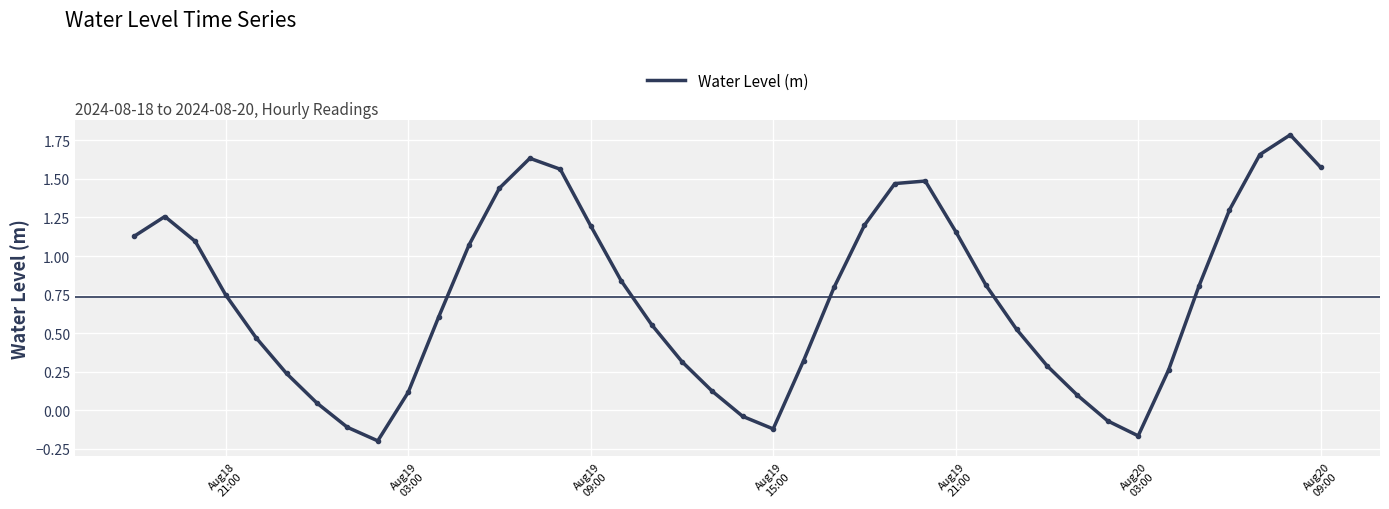

What is the difference between the maximum and minimum values?

2.0